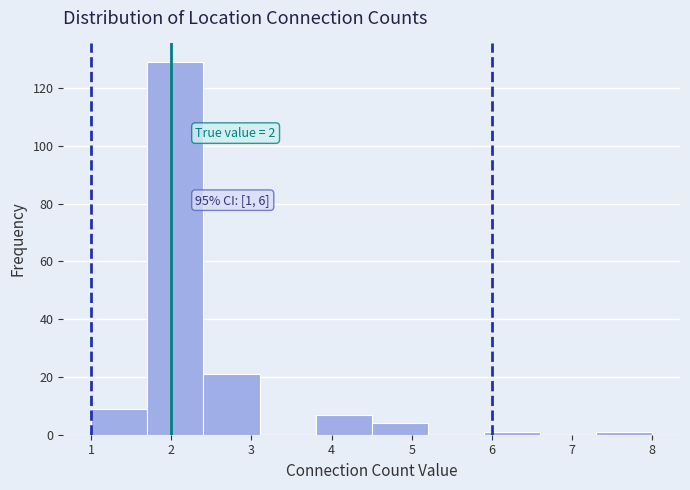

Over which range of the x-axis is the bar tallest?

1.7 to 2.4